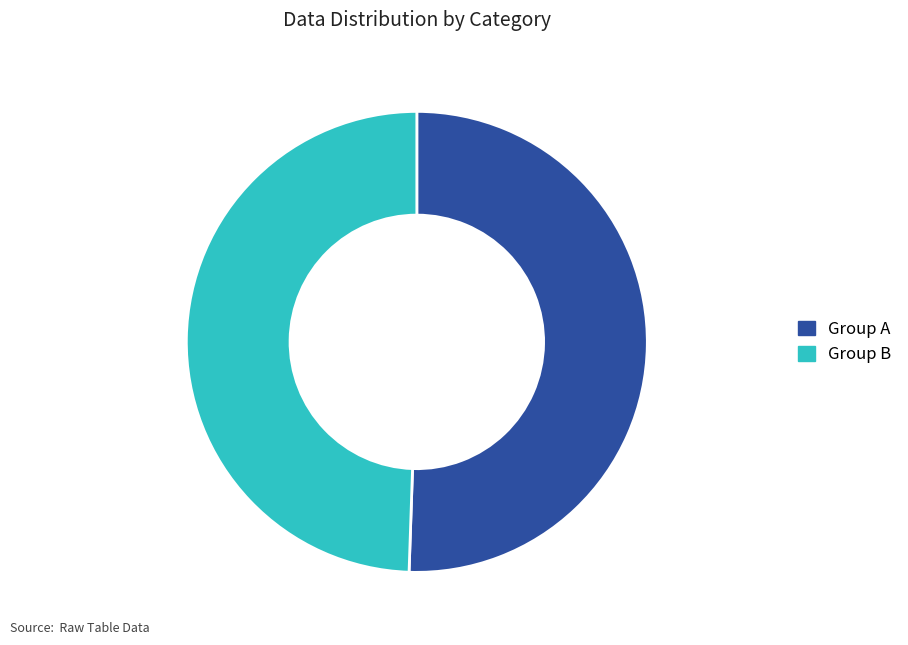

Do Group B and Group A together represent more than half of the pie?

Yes